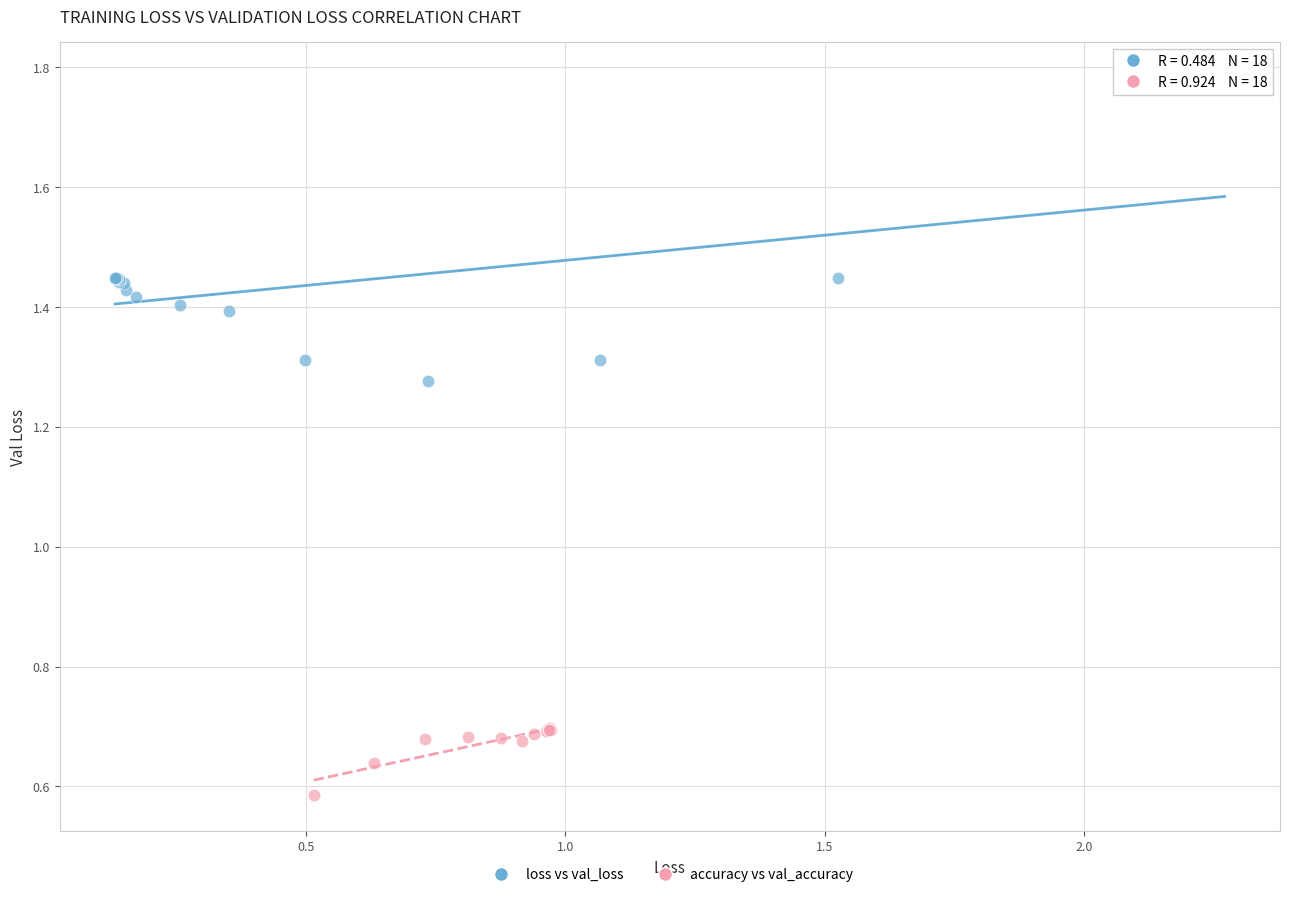

Which series contains the highest Y value?

loss vs val_loss